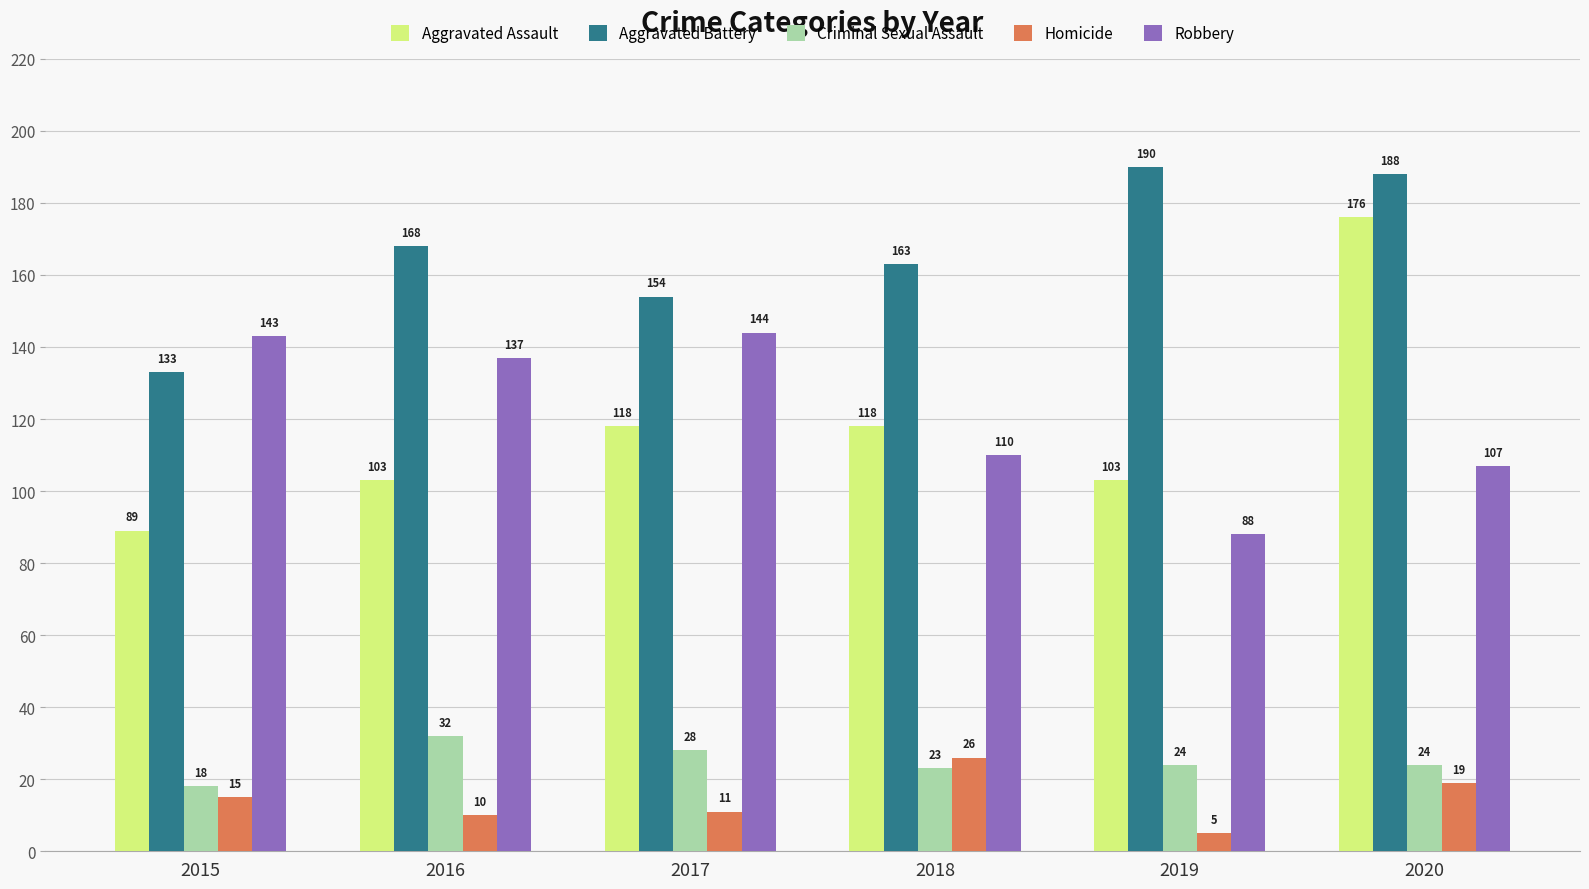

What is the difference between the second highest and second lowest values in the Aggravated Battery series?

34